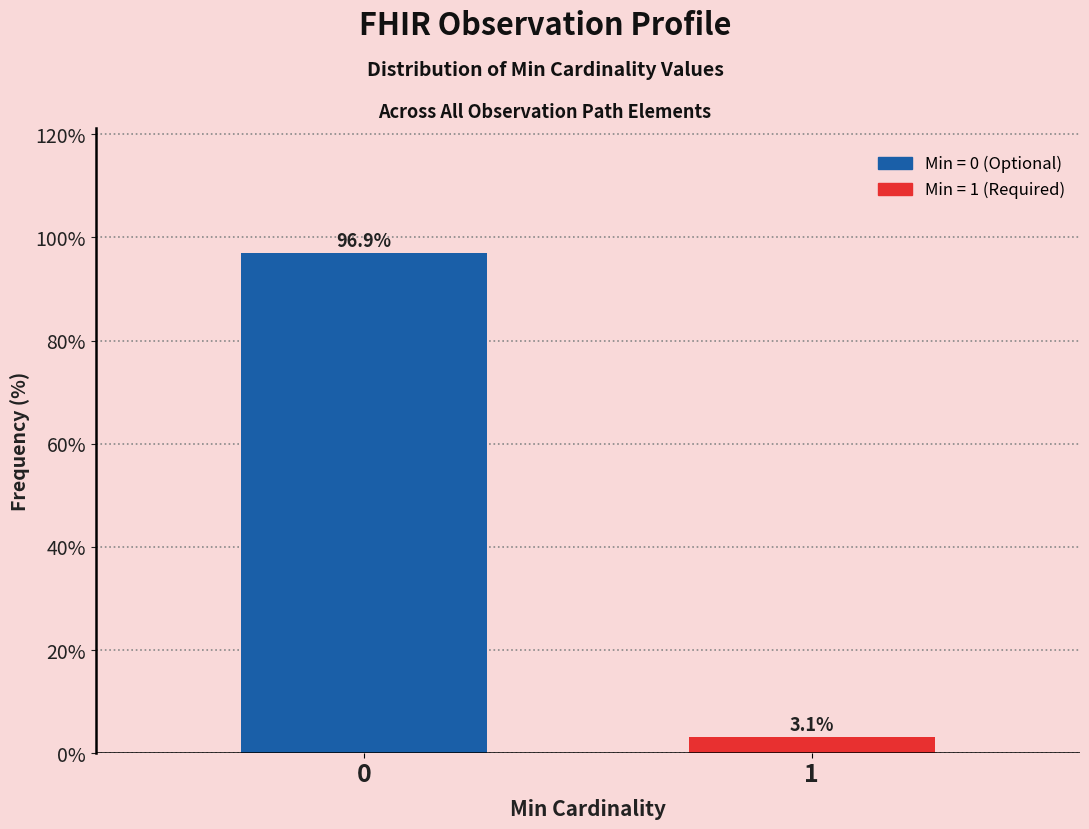

Reading left to right, what are all the values shown in this chart?

0=96.9	1=3.1